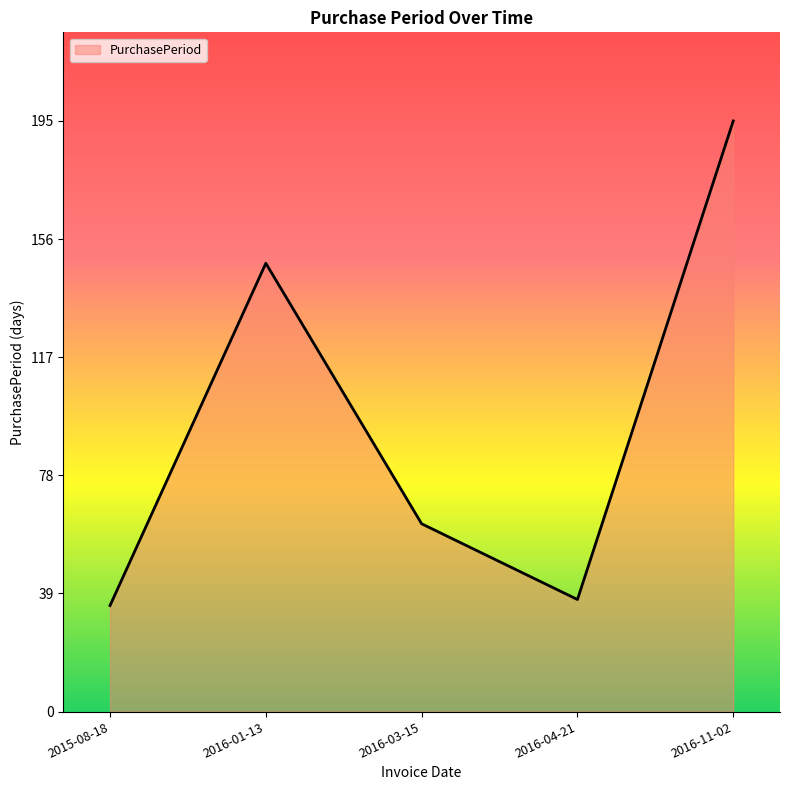

How many values are below 62?

2